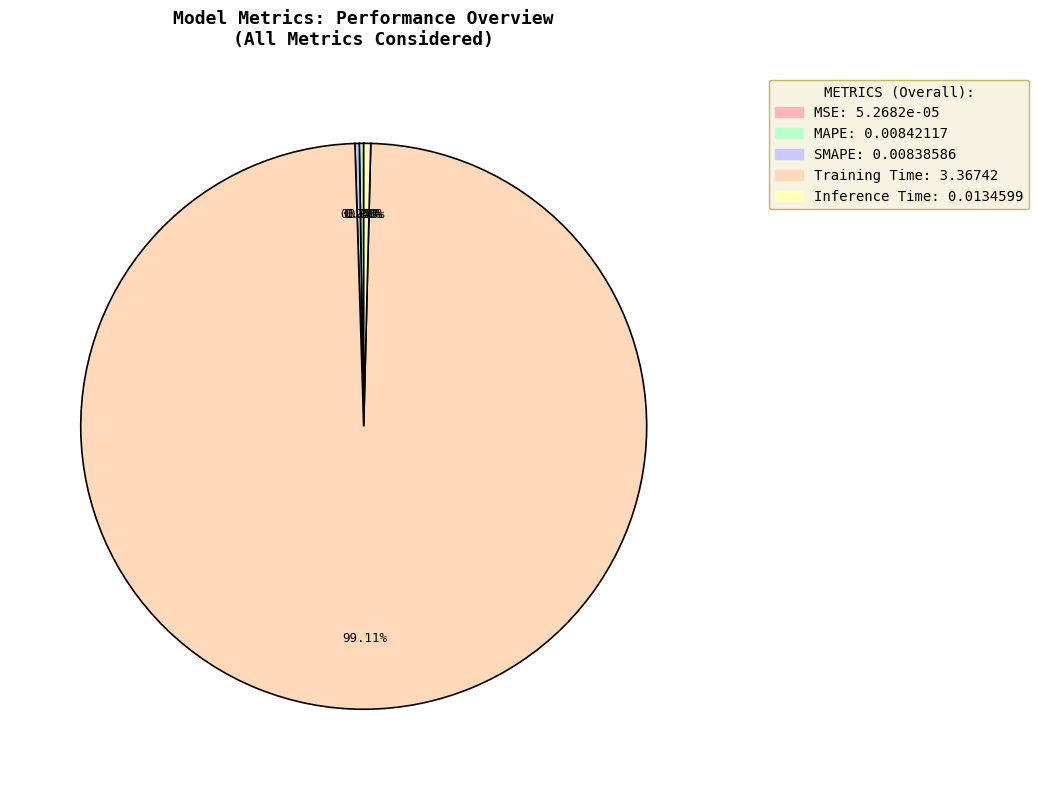

How much of the chart is everything except SMAPE?

99.8%